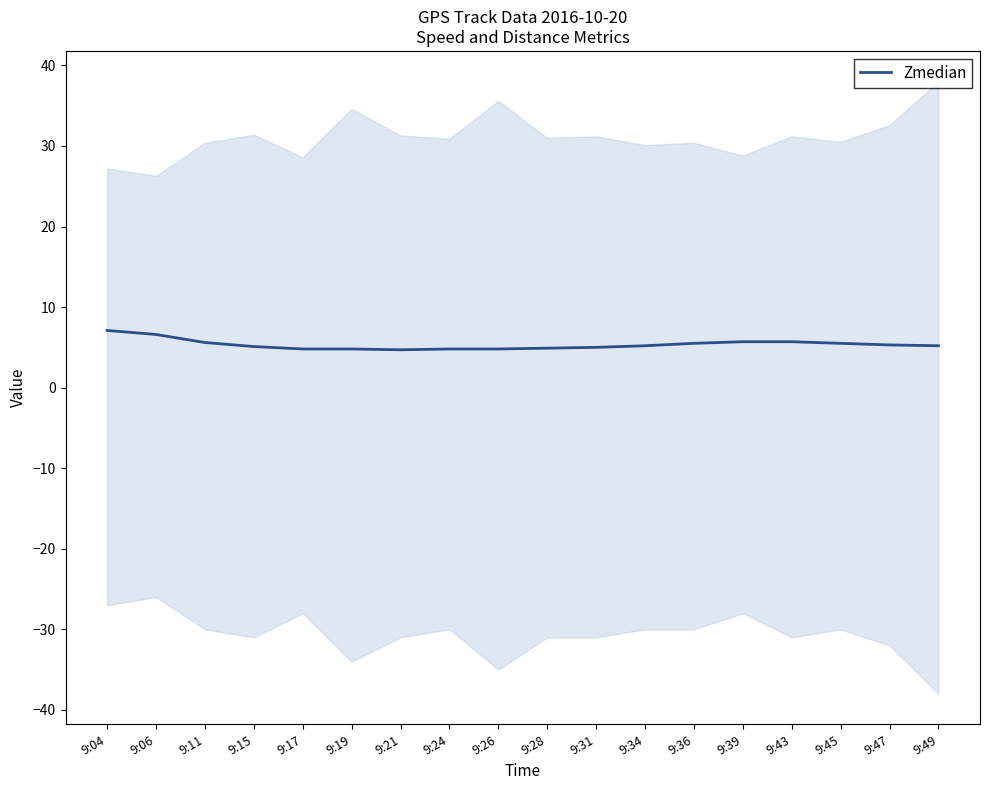

What is the change in value from 9:21 to 9:45?

+0.8